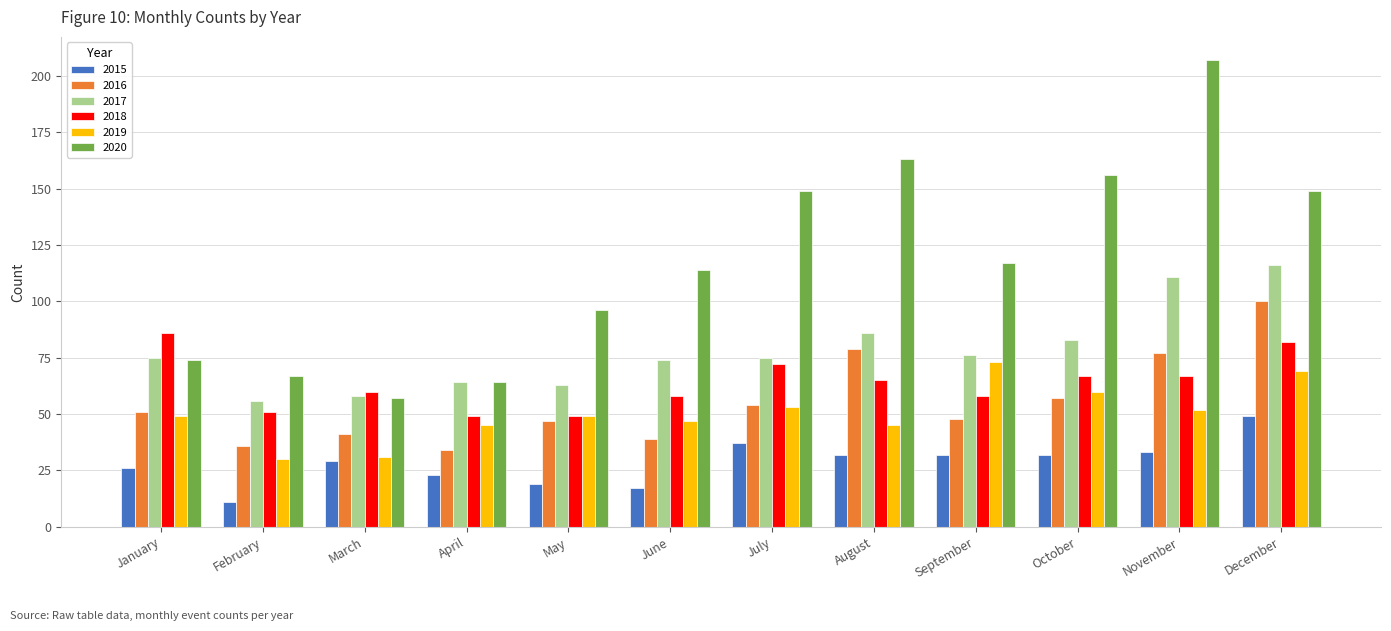

What is the difference between the highest and lowest values at May?

77